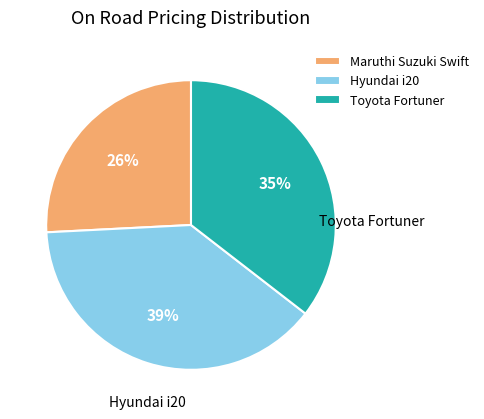

How many segments does this pie chart have?

3